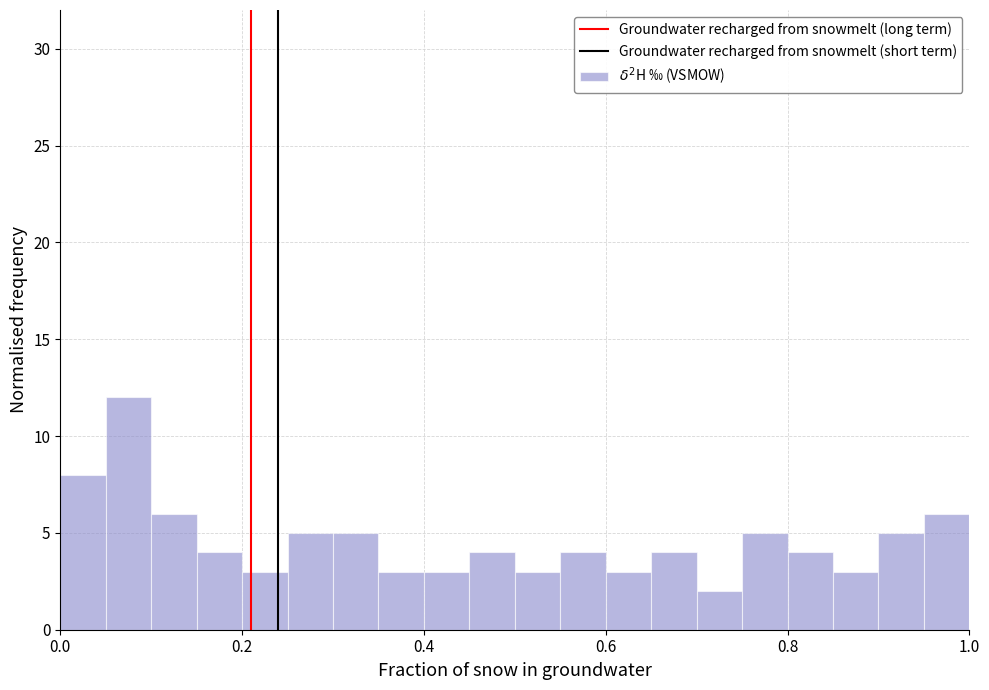

Read against the x-axis, roughly where is the centre of the tallest bar?

0.08